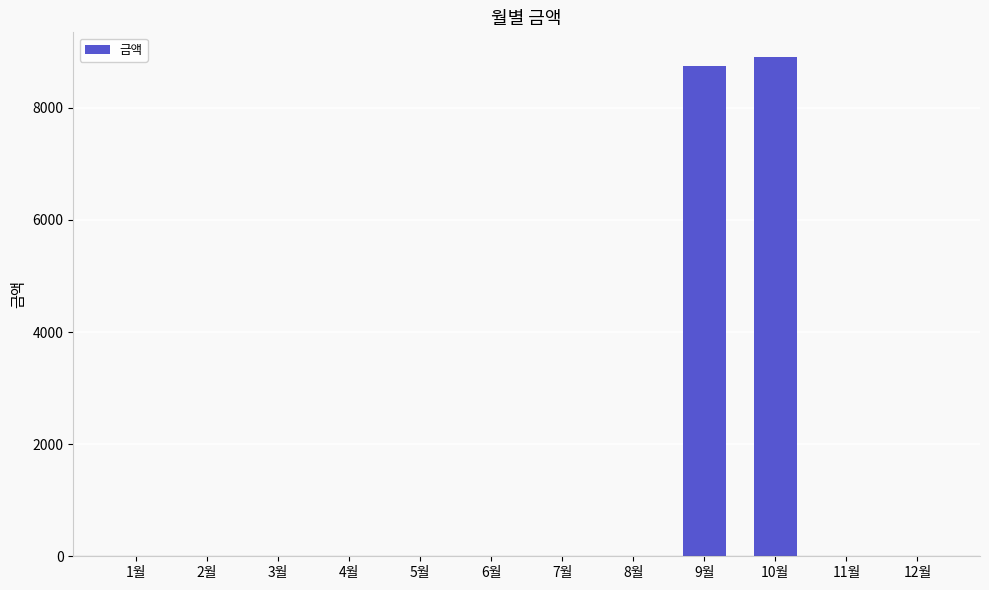

Are the bars horizontal?

No